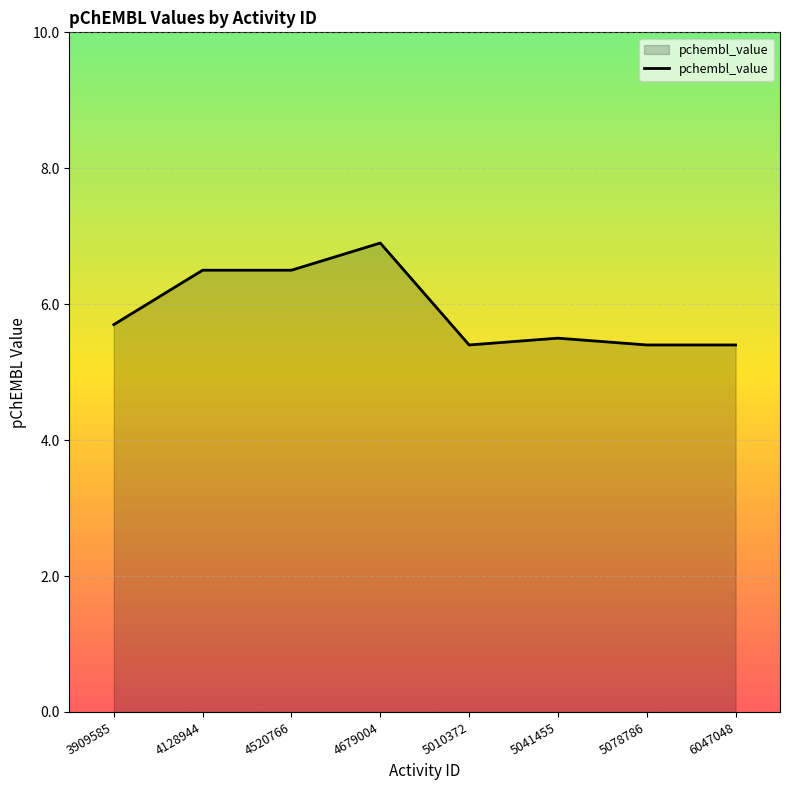

True or false: the data shows 5.4 at 6047048.

True